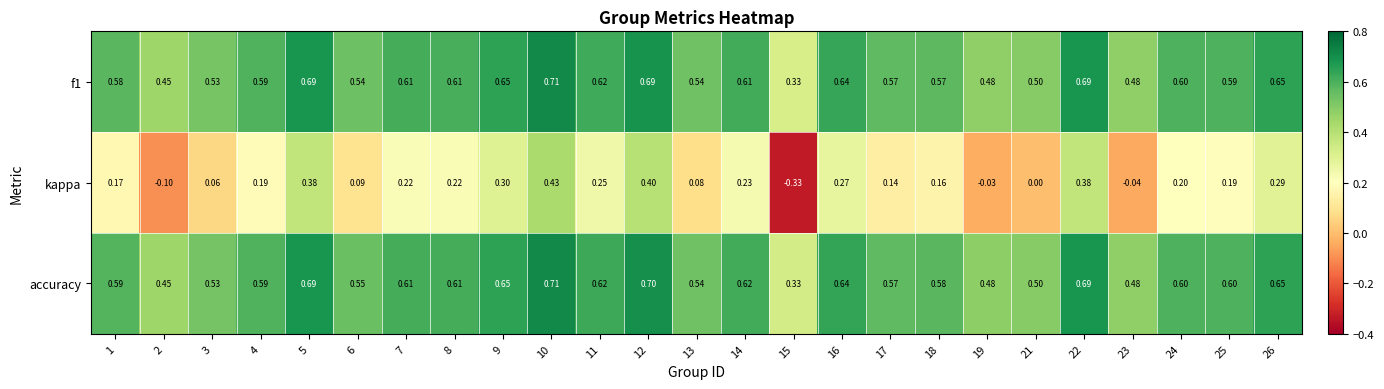

What is the difference between the highest and lowest values at 18?

0.4